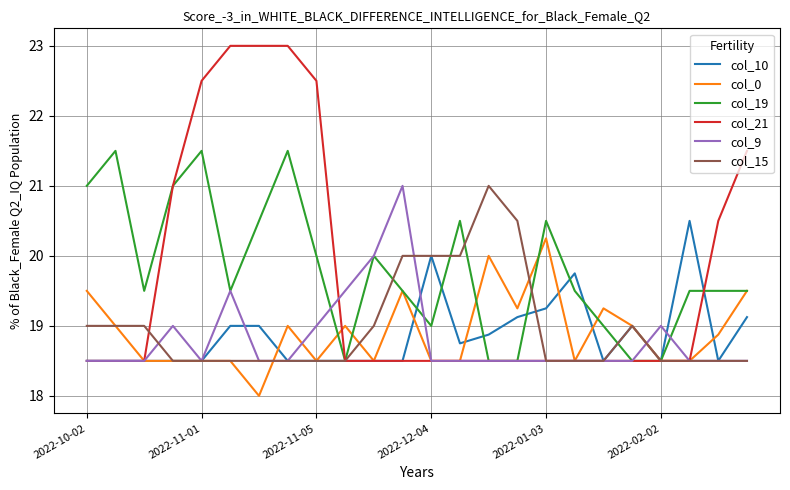

What is the highest value of the col_9 series?

21.0